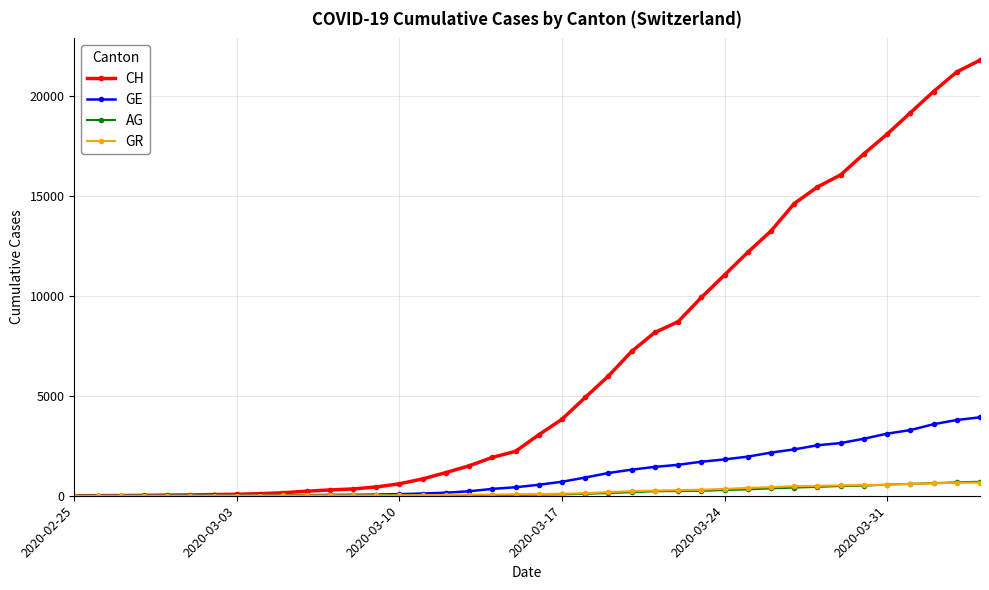

What is the greatest value displayed?

21812